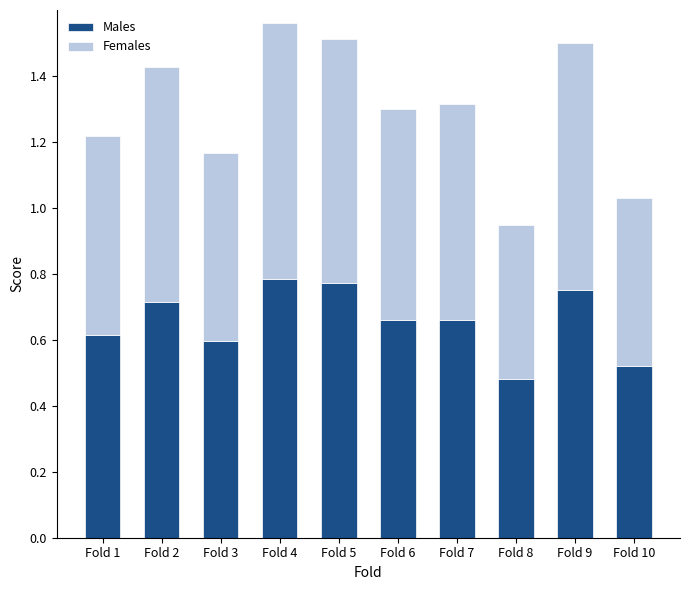

How many Males values are between 0 and 1?

10